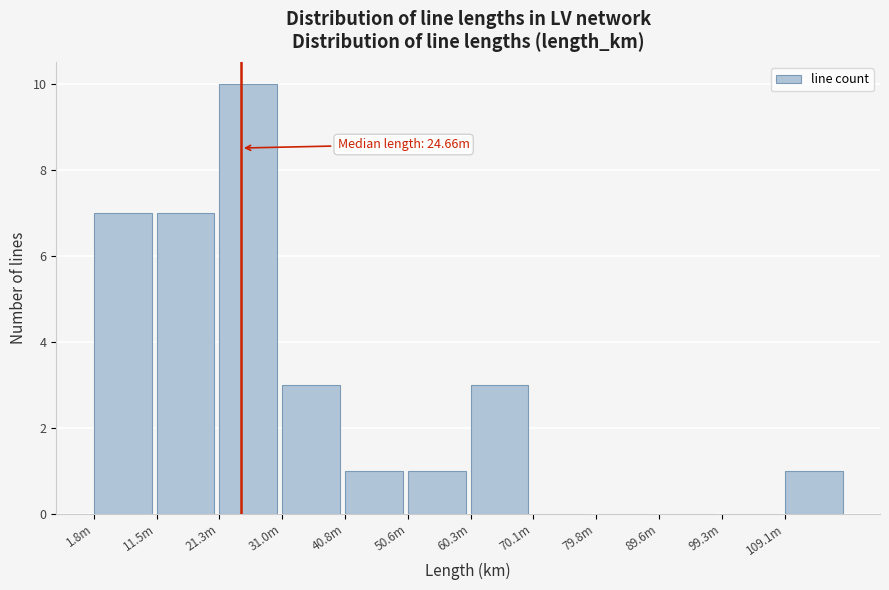

Reading left to right, what are all the values shown in this chart?

1.8m=7	11.5m=7	21.3m=10	31.0m=3	40.8m=1	50.6m=1	60.3m=3	70.1m=0	79.8m=0	89.6m=0	99.3m=0	109.1m=1